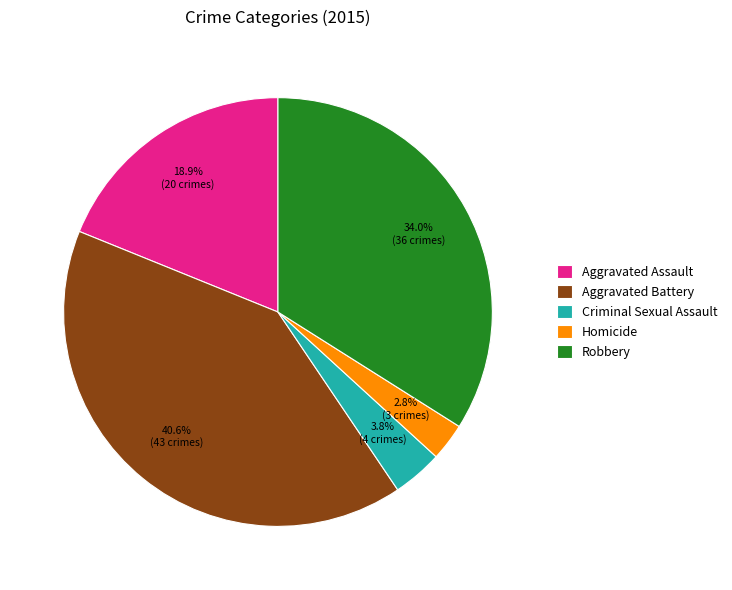

To the nearest percent, what percentage of the pie is Homicide?

3%